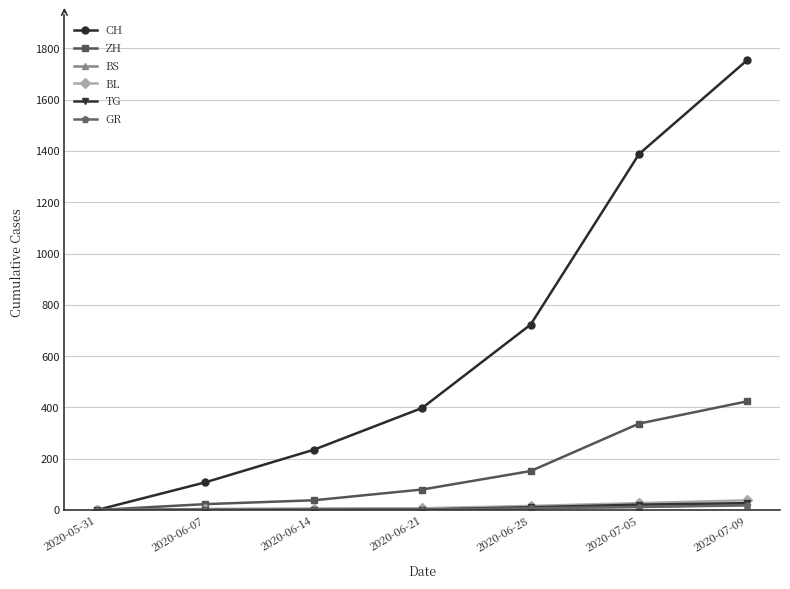

What value does the ZH series have at 2020-06-07?

23